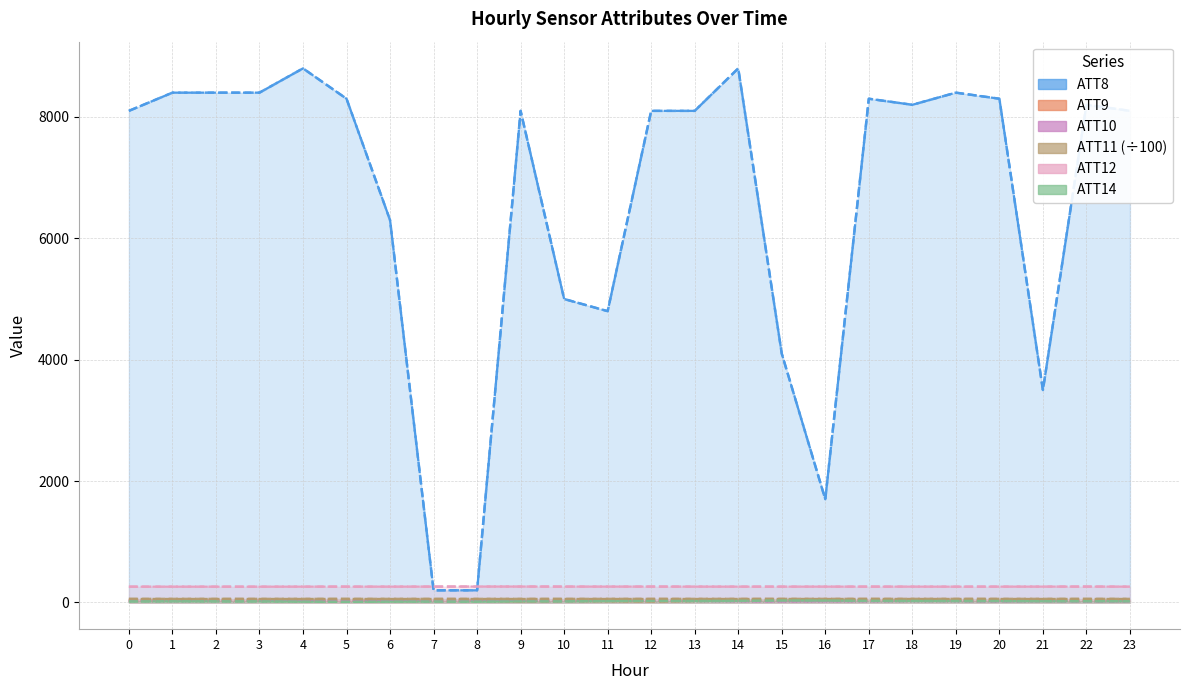

Where is ATT9 nearest to the value 28?

6